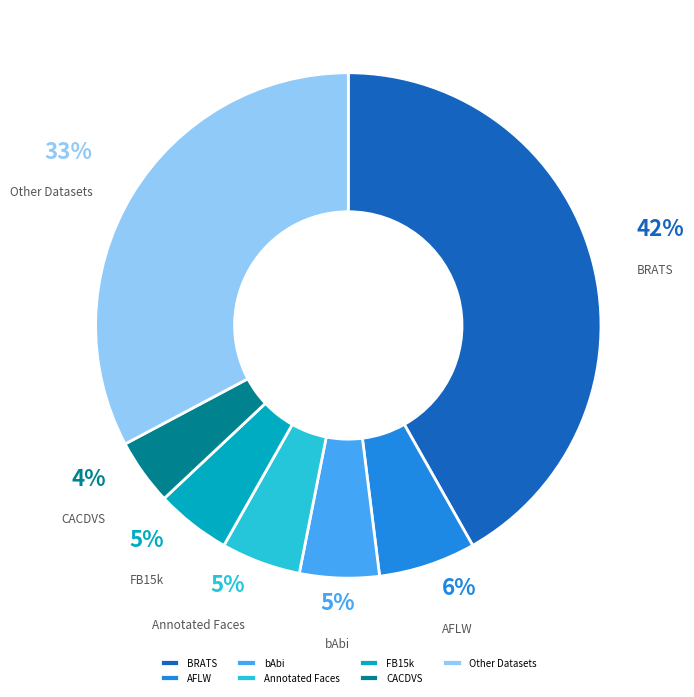

Count the number of slices in the pie.

7